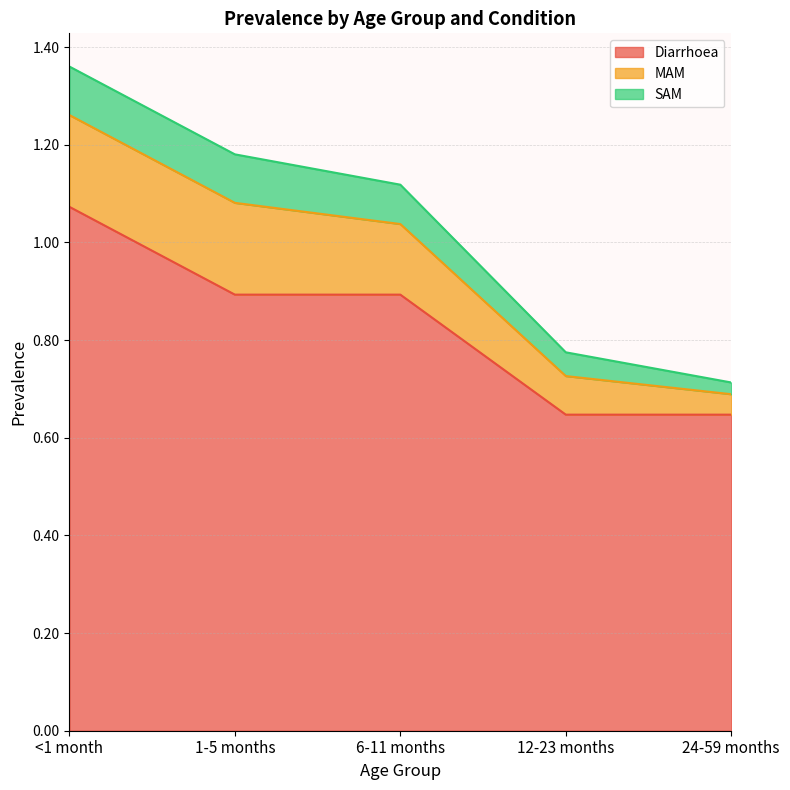

Which category has the highest value across all series?

<1 month